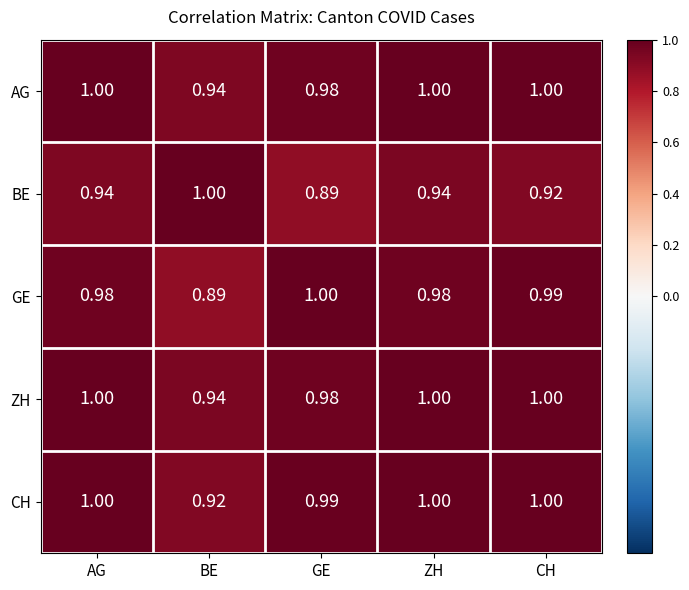

At how many categories does at least one series exceed 0?

5